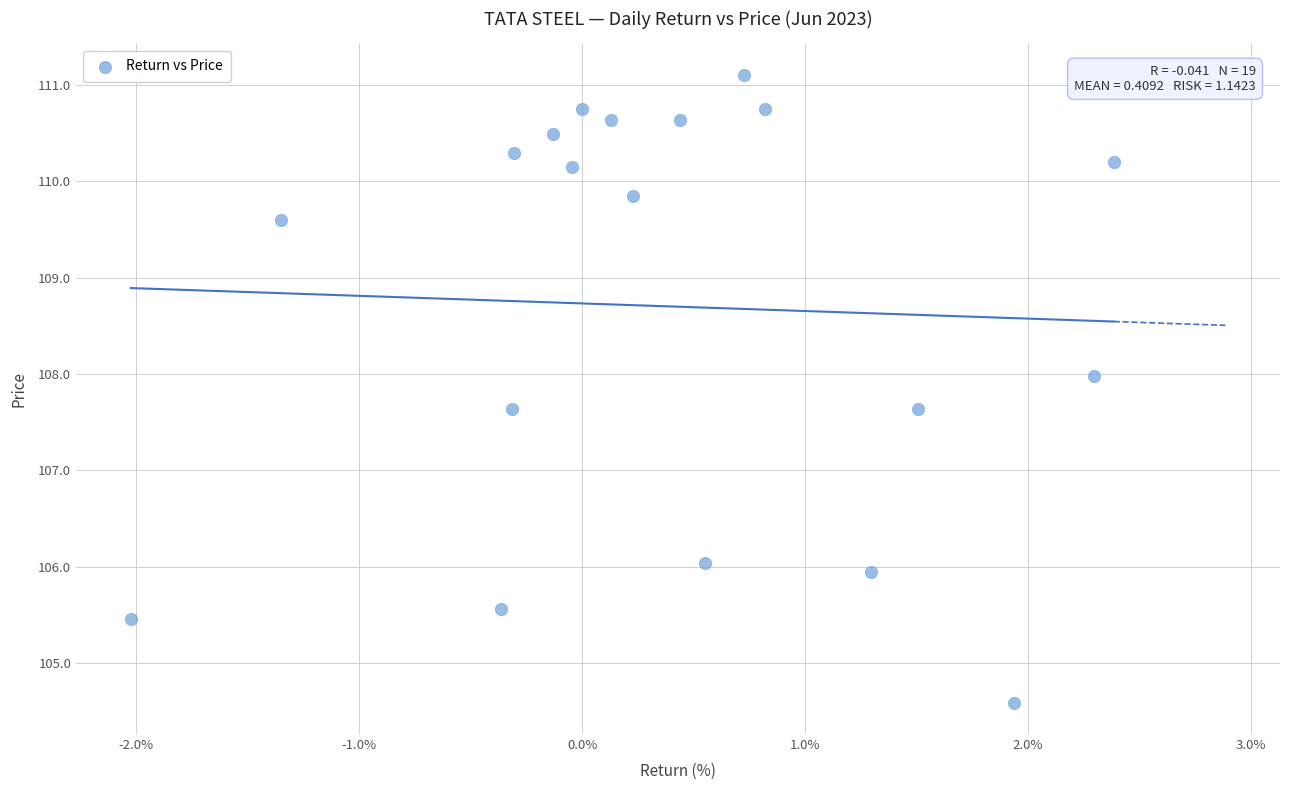

What is the range of Y values (max minus min)?

6.5